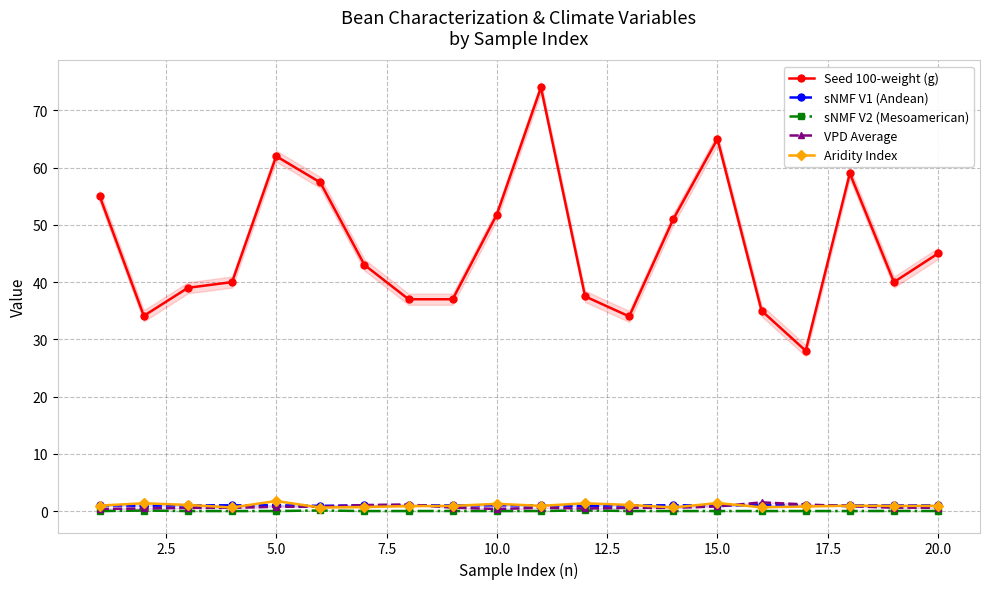

True or false: sNMF V1 (Andean) and sNMF V2 (Mesoamerican) cross at least once.

False